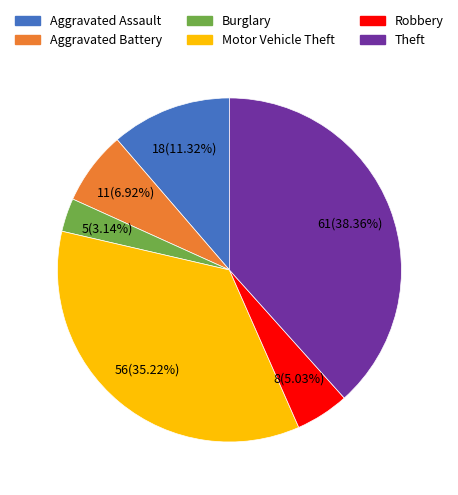

Which slice is the smallest?

Burglary